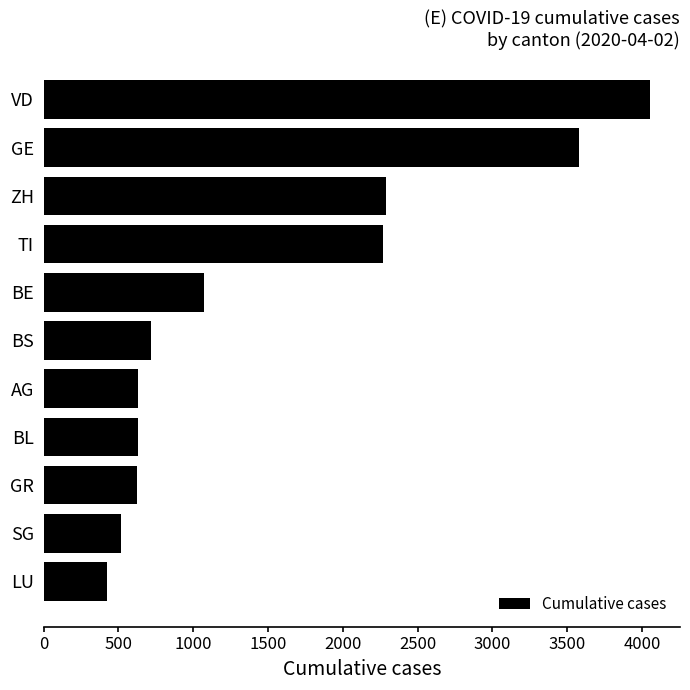

Does the chart contain stacked bars?

No